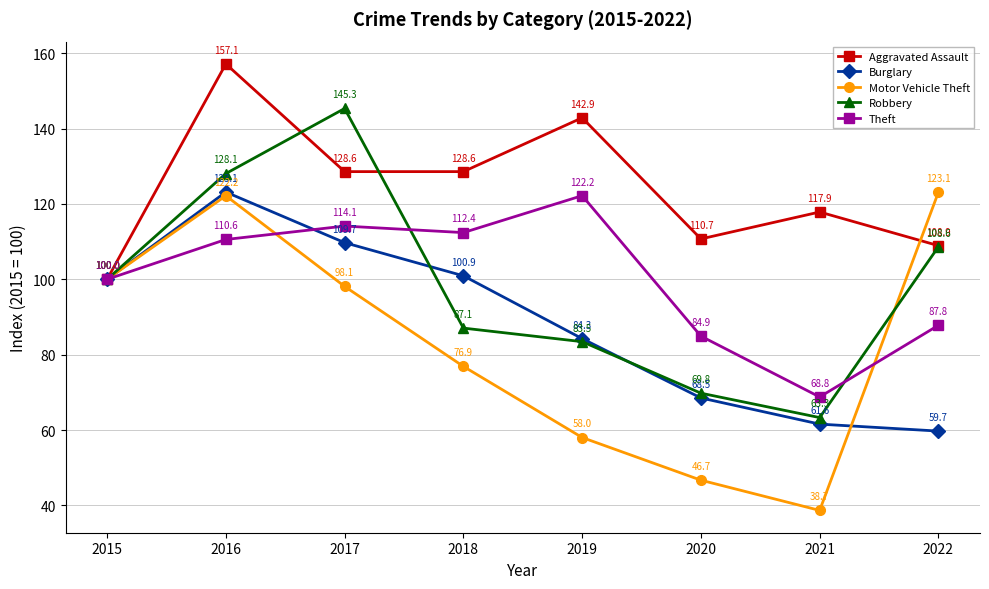

Where is the first local maximum for Aggravated Assault?

2016